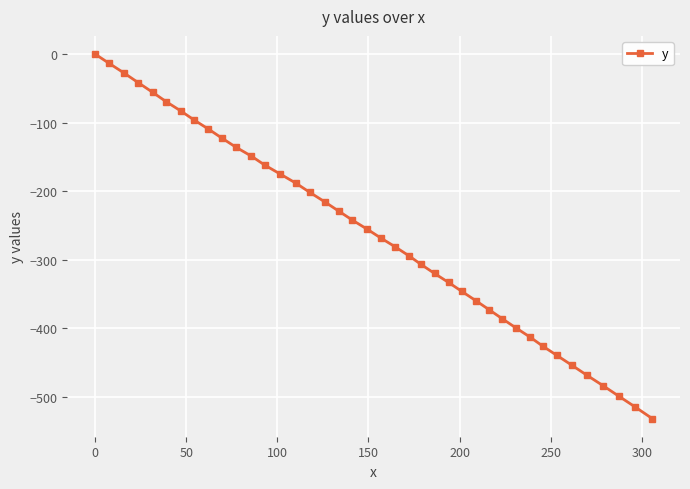

What is the average value?

-261.7